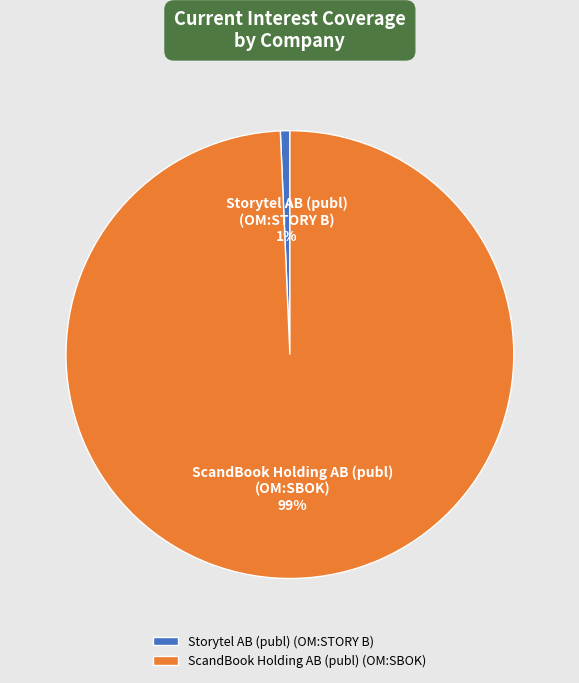

Which category has the smallest portion of the pie?

Storytel AB (publ) (OM:STORY B)